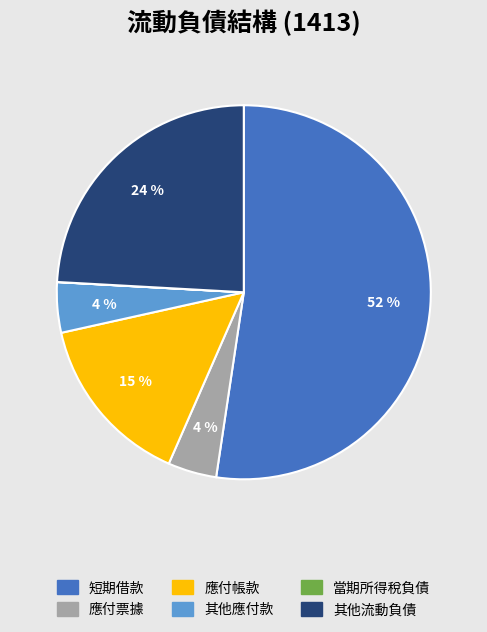

Is there a majority slice in this chart?

Yes